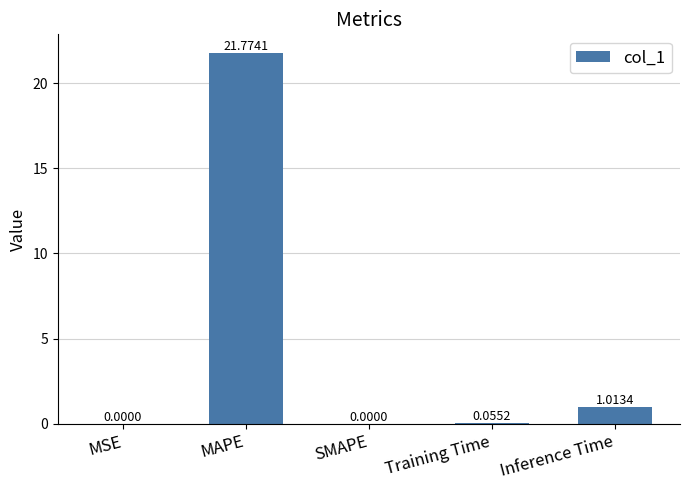

What is the greatest value displayed?

21.8